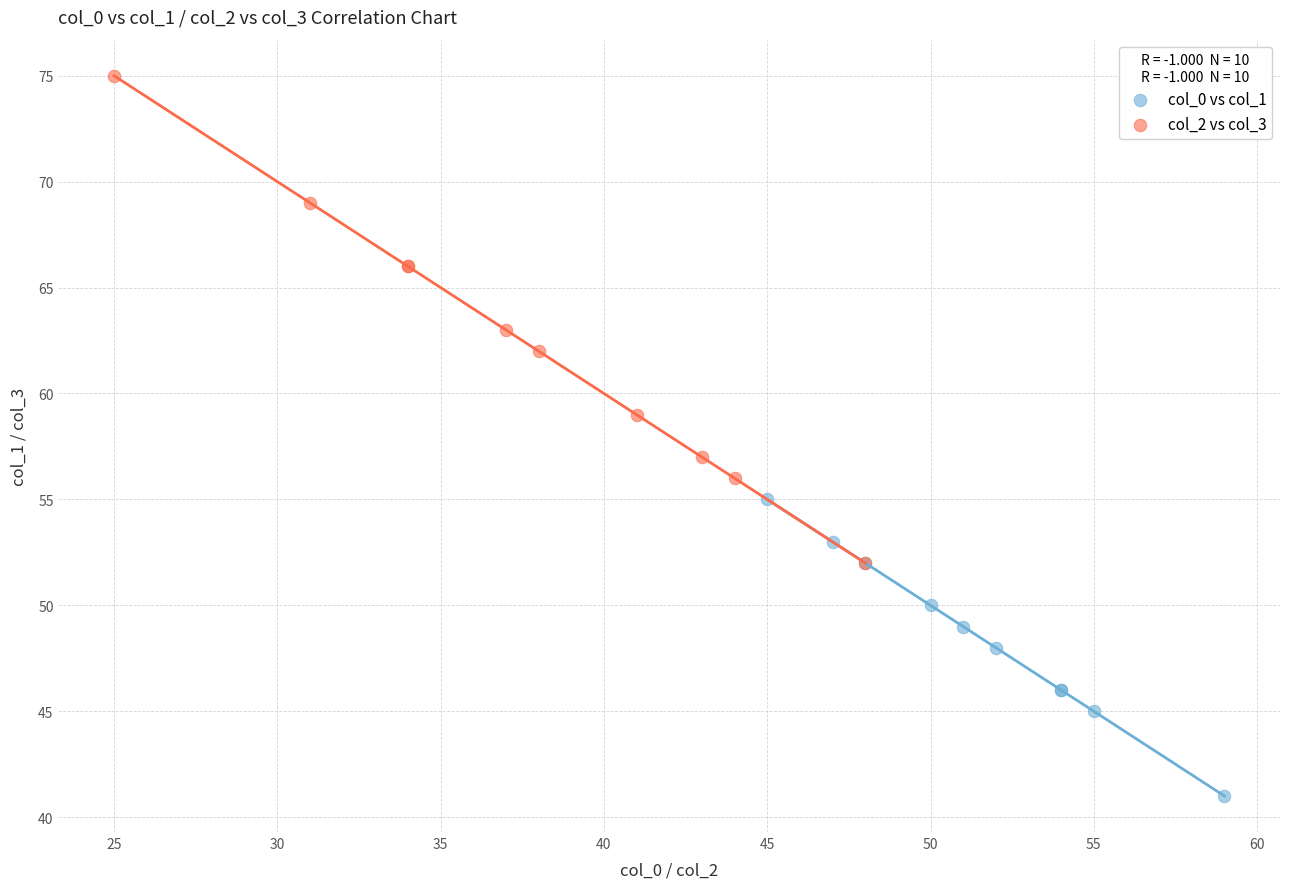

What are all the series names shown in the legend?

col_0 vs col_1, col_2 vs col_3